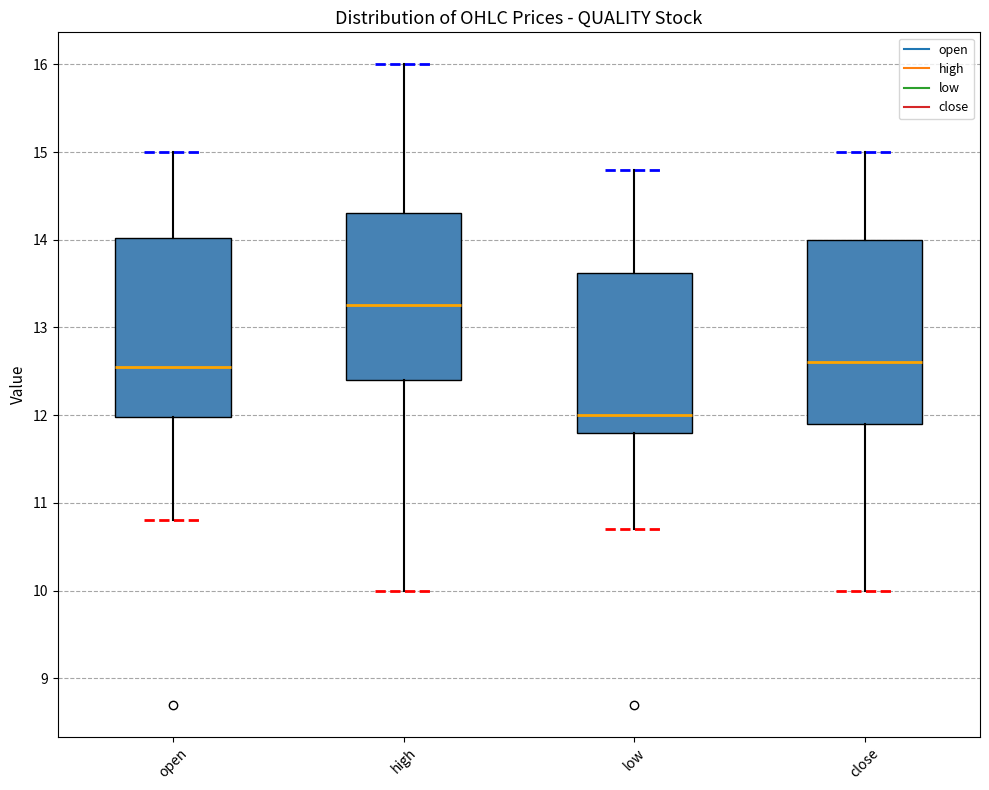

Reading left to right, read every box against the y-axis: the position of its median line, the range the box covers, and the ends of its whiskers. The values are not printed on the chart, so give them approximately, as read against the axis.

open: median 12.6, box 12.0 to 14.0, whiskers 10.8 to 15.0
high: median 13.3, box 12.4 to 14.3, whiskers 10.0 to 16.0
low: median 12.0, box 11.8 to 13.6, whiskers 10.7 to 14.8
close: median 12.6, box 11.9 to 14.0, whiskers 10.0 to 15.0